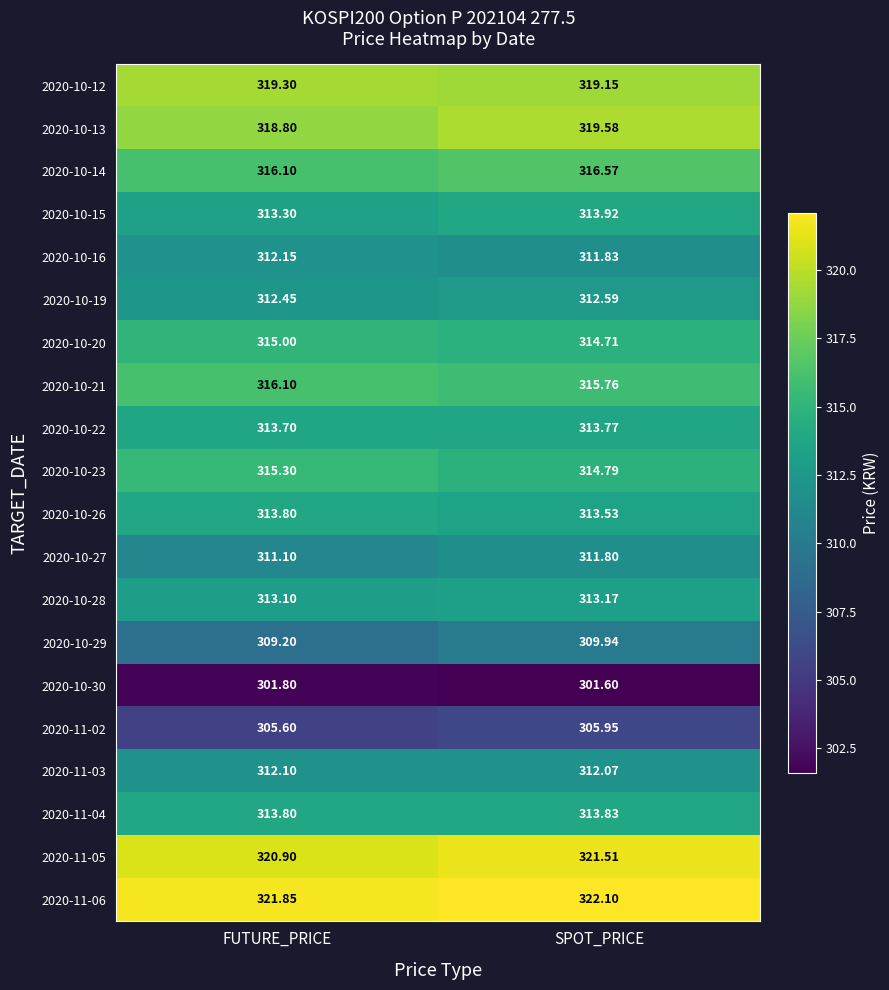

Which label corresponds to the smallest value in the chart?

SPOT_PRICE